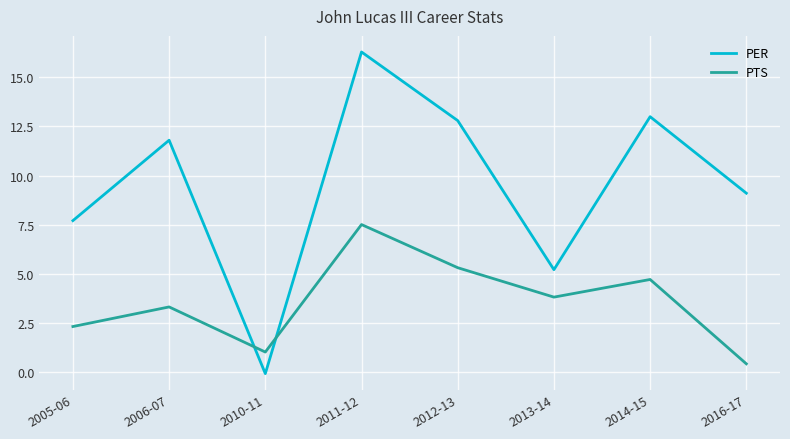

At which category is the sum across all series the highest?

2011-12